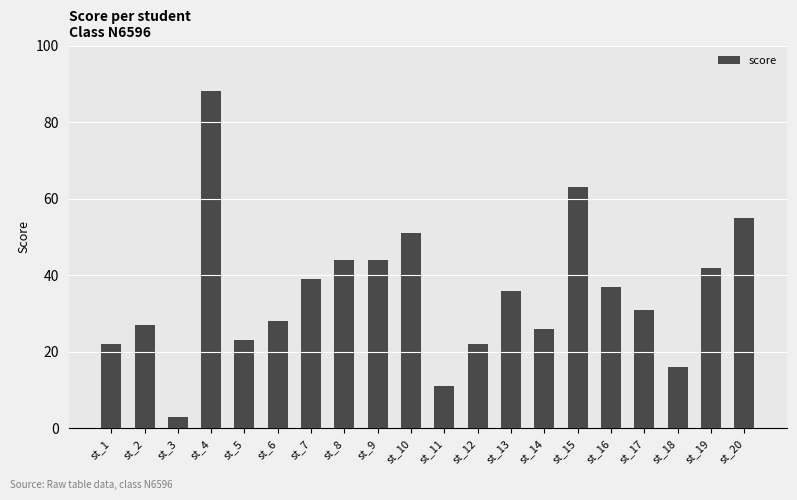

Are the bars horizontal?

No